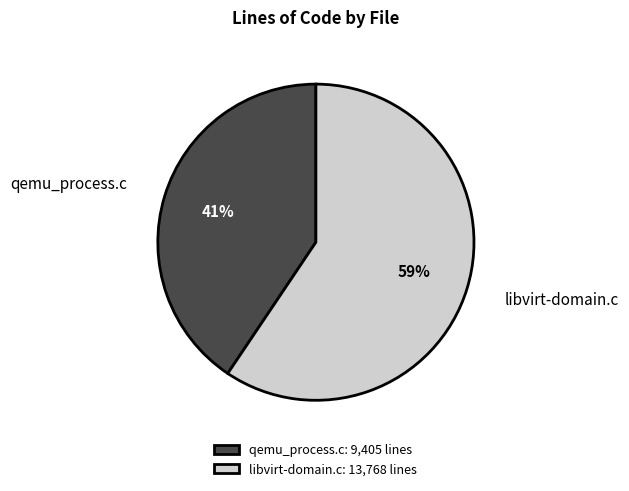

Between qemu_process.c: 9,405 lines and libvirt-domain.c: 13,768 lines, which is larger?

libvirt-domain.c: 13,768 lines